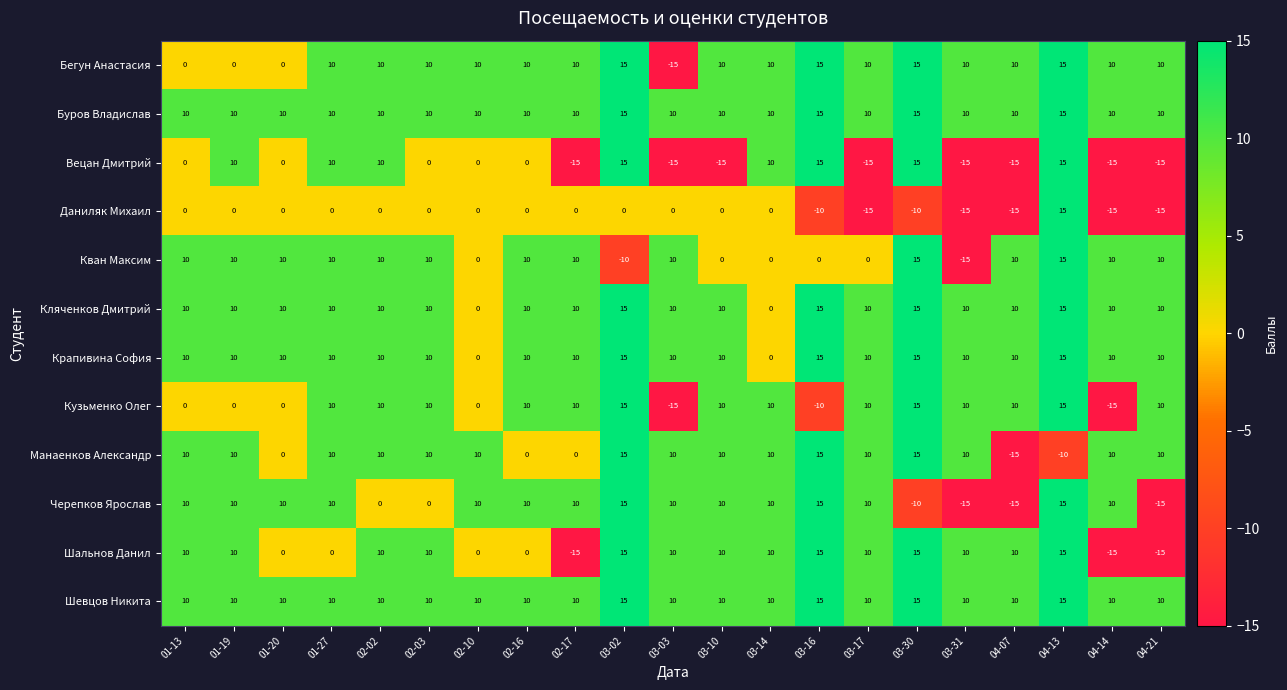

What is the smallest value displayed?

-15